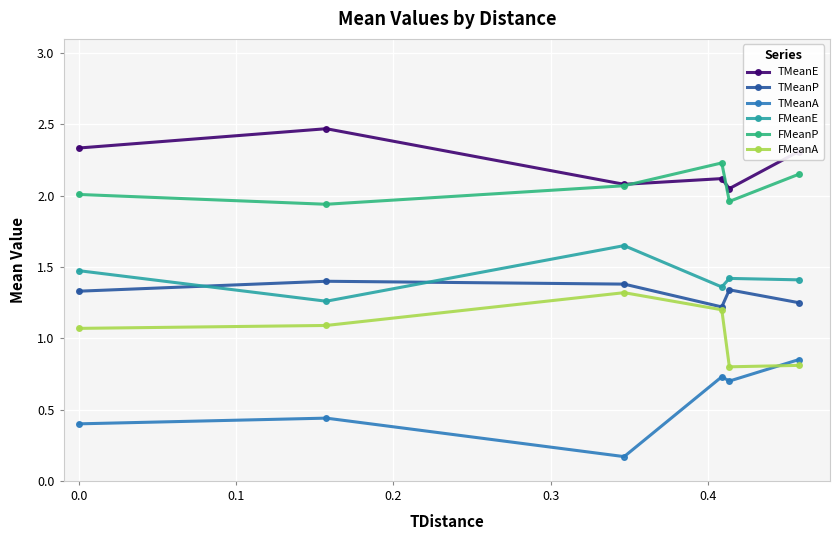

How many interior local valleys does the TMeanA series have?

2